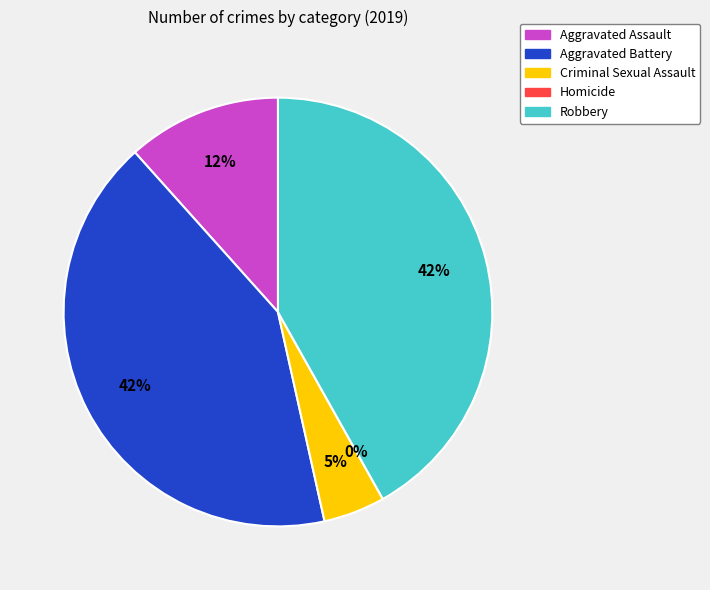

Between Aggravated Battery and Homicide, which is larger?

Aggravated Battery